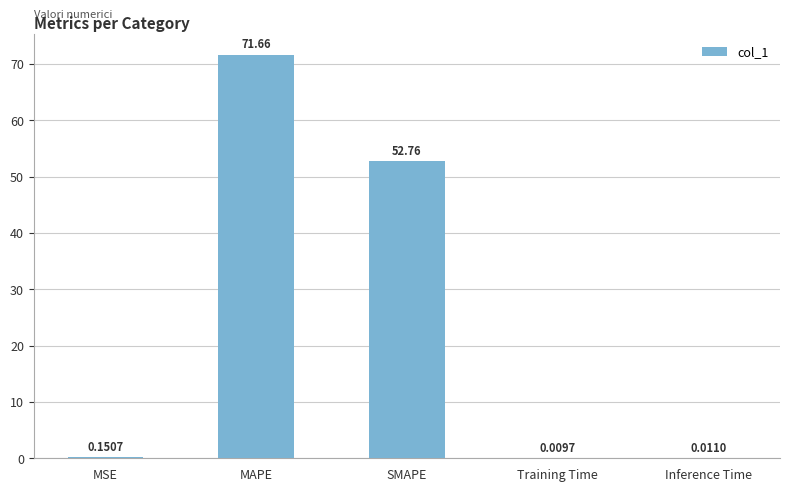

What is the change in value from MAPE to Training Time?

-71.6